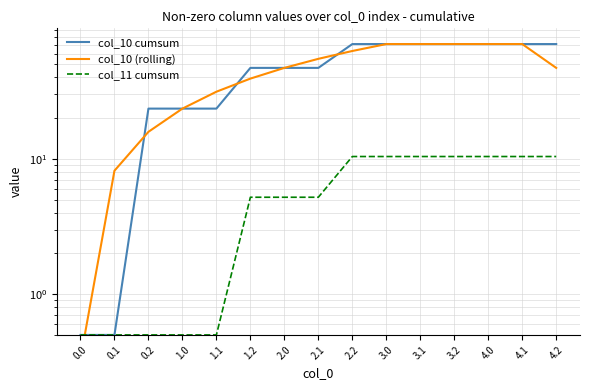

How many intersections are there between col_10 (rolling) and col_11 cumsum?

1